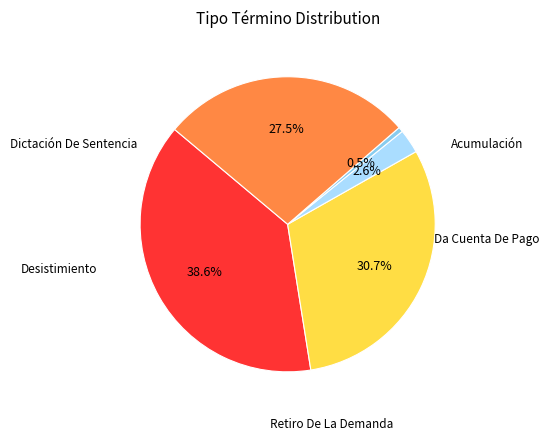

Does any single category account for the majority?

No